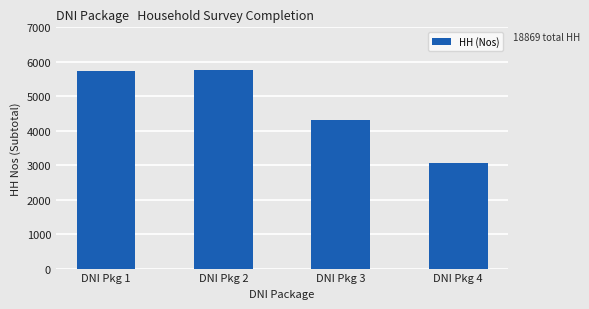

Is it true that the value at DNI Pkg 2 is 5773?

True